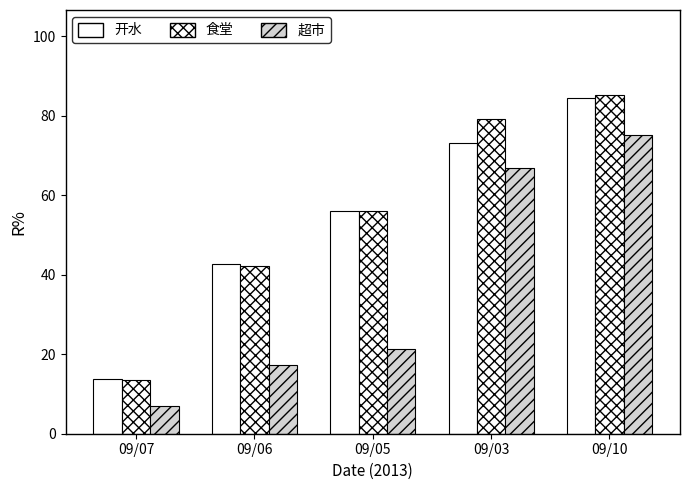

Which series has the widest spread of values?

食堂